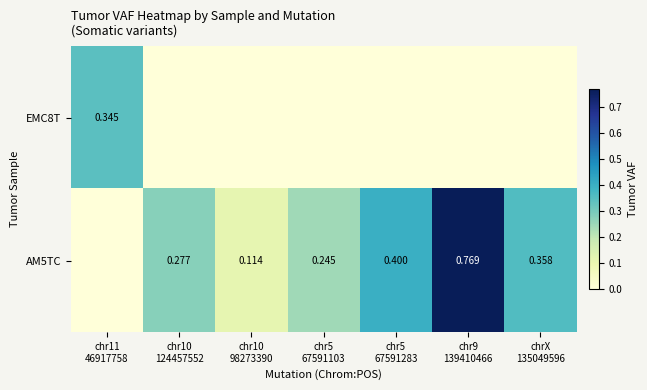

What is the spread (max minus min) of values at chr11
46917758?

0.3